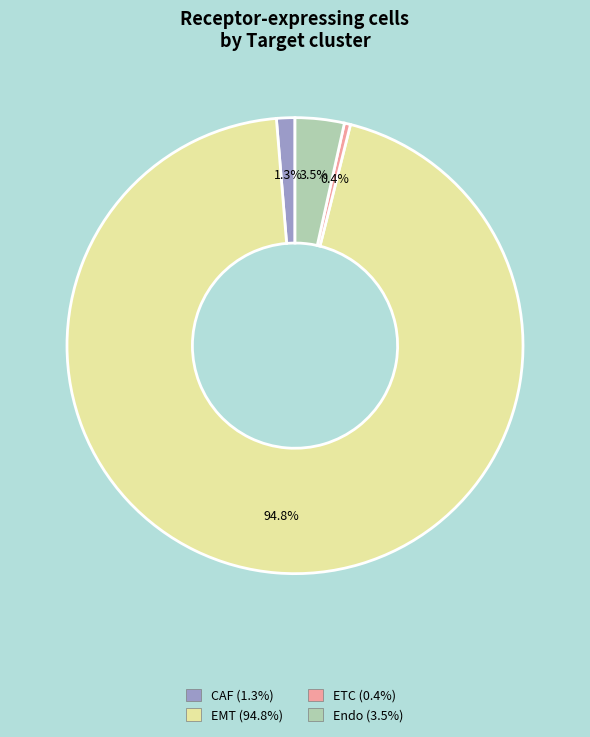

Which category has the smallest portion of the pie?

ETC